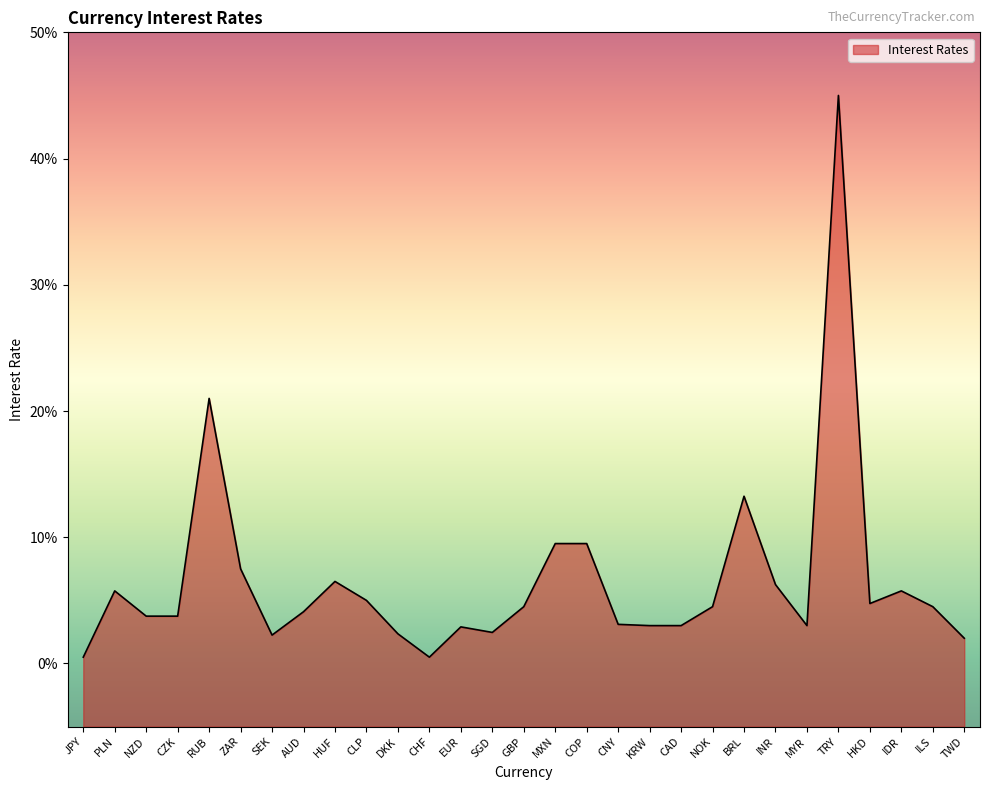

Where is the first local maximum?

PLN